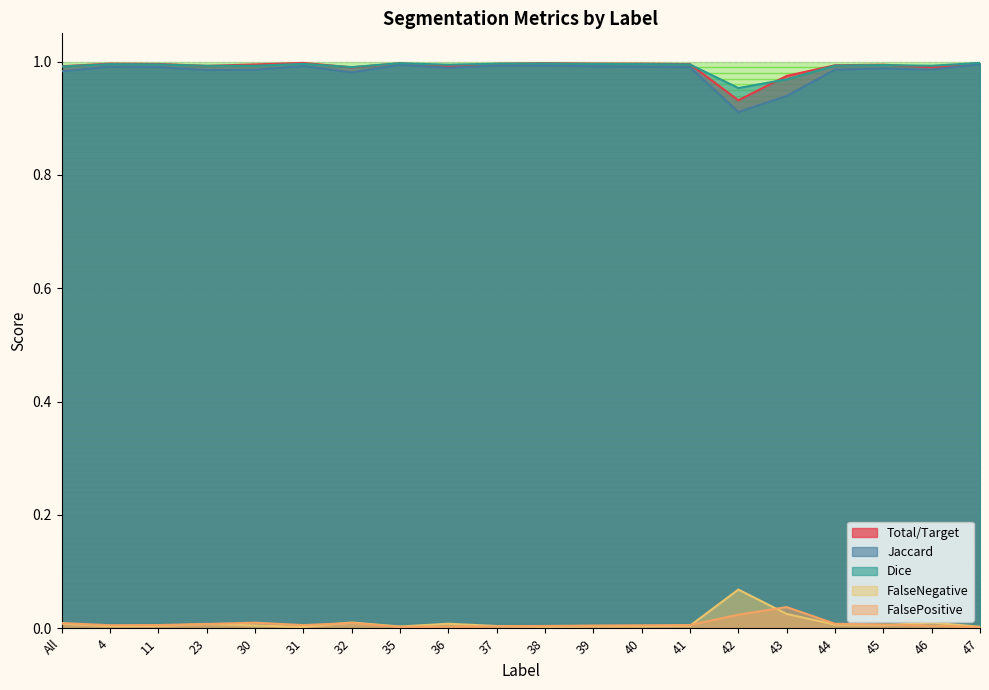

After their last crossing, which series has the higher values: FalseNegative or FalsePositive?

FalseNegative